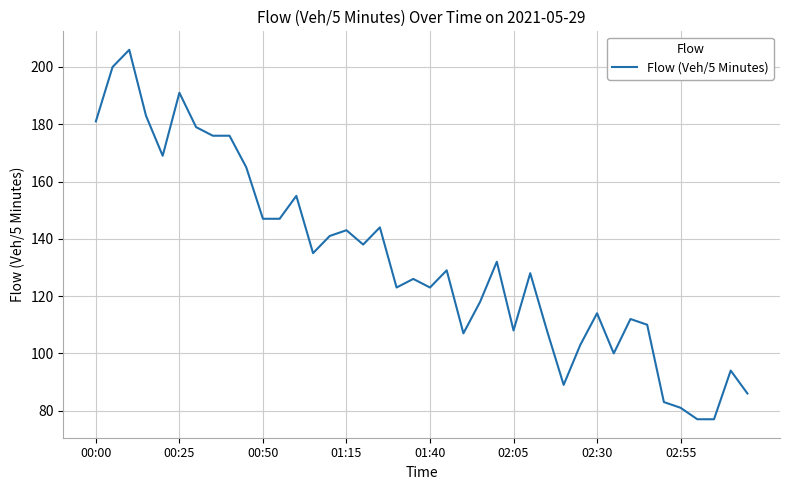

What is the difference between the maximum and minimum values?

129